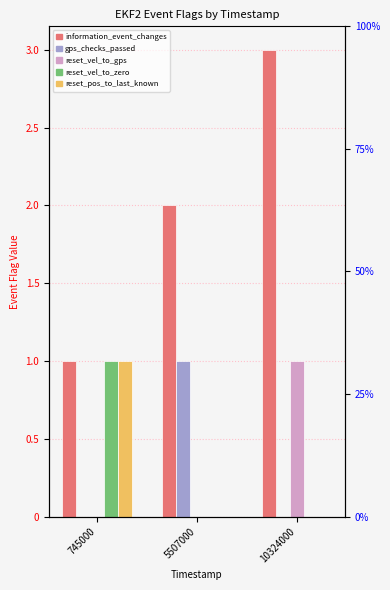

What is the difference between the highest and lowest values at 10324000?

3